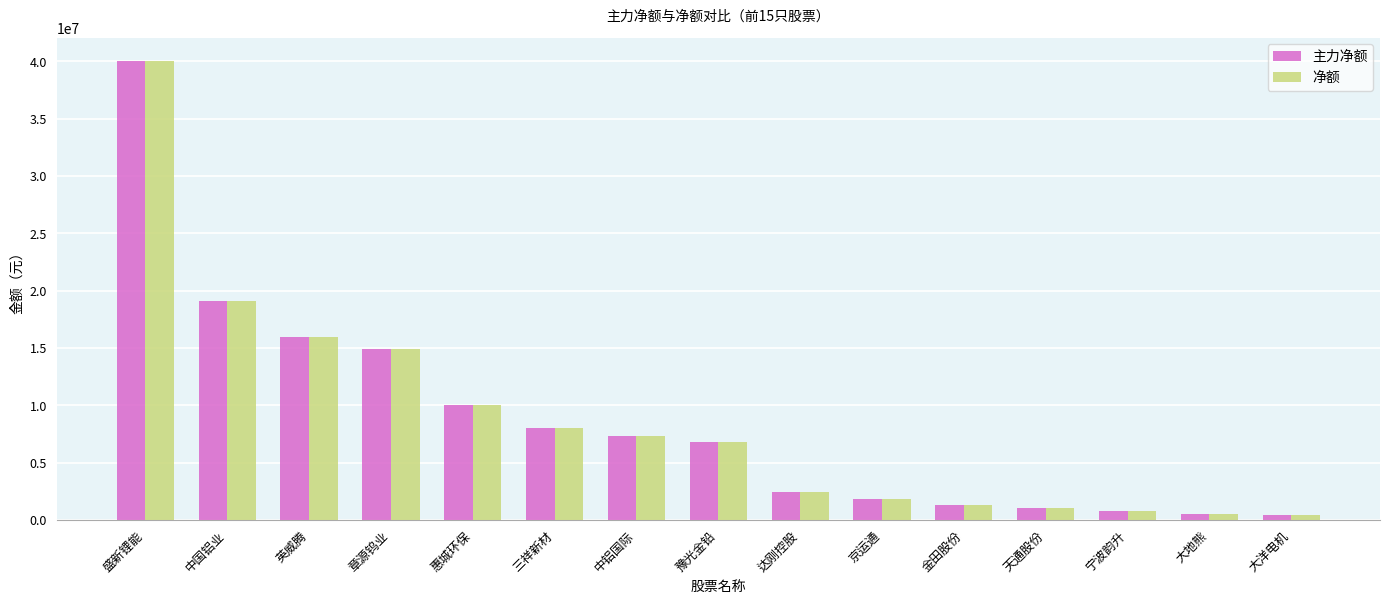

How many bars are there in each group?

2